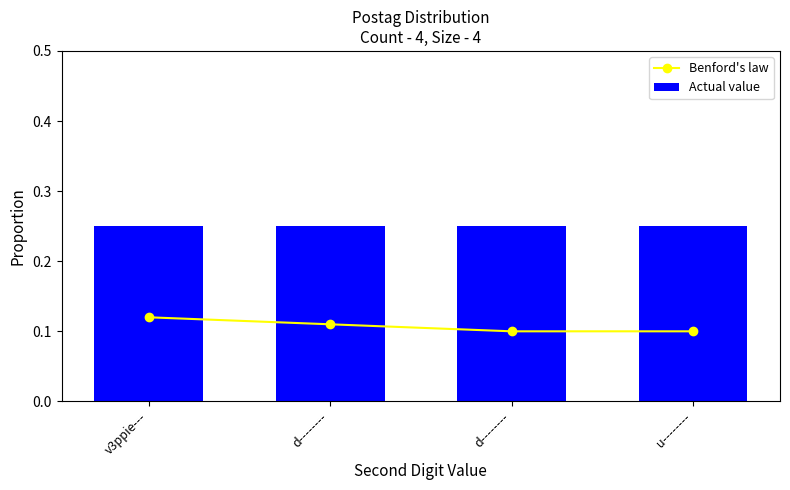

Which label corresponds to the smallest value in the chart?

d--------